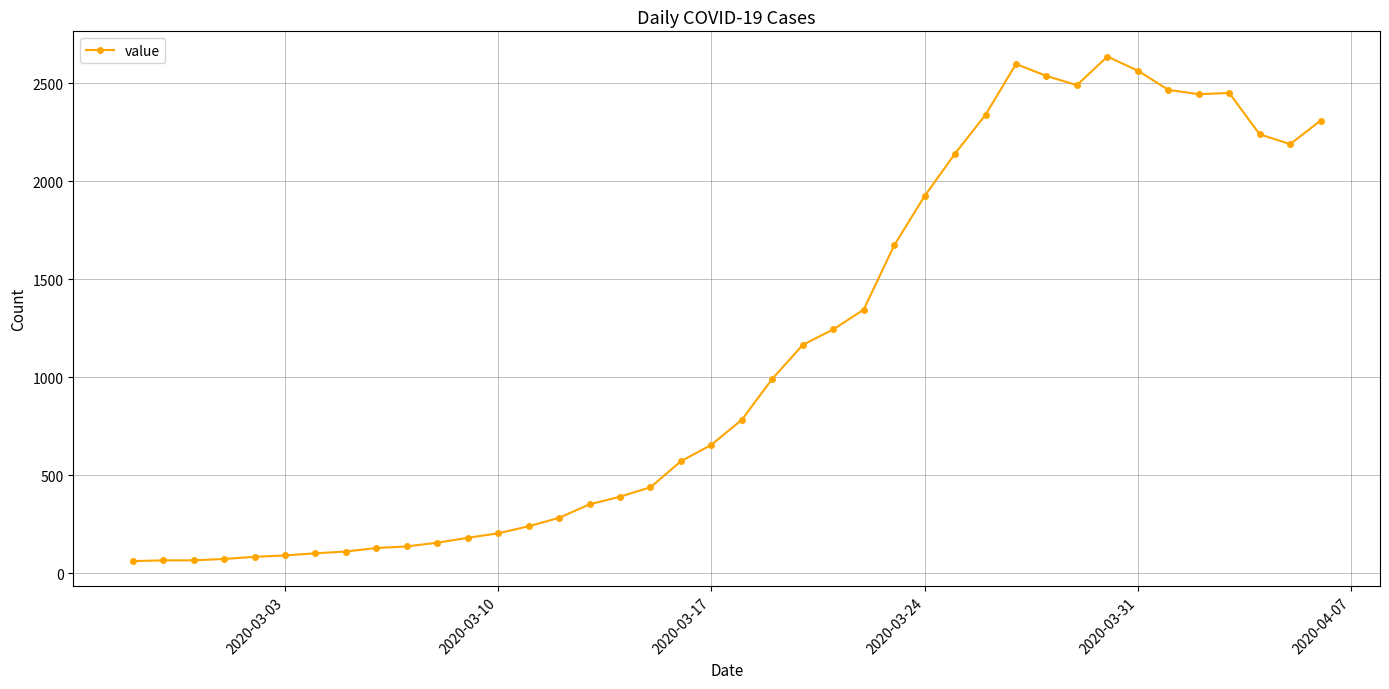

What is the average value?

1123